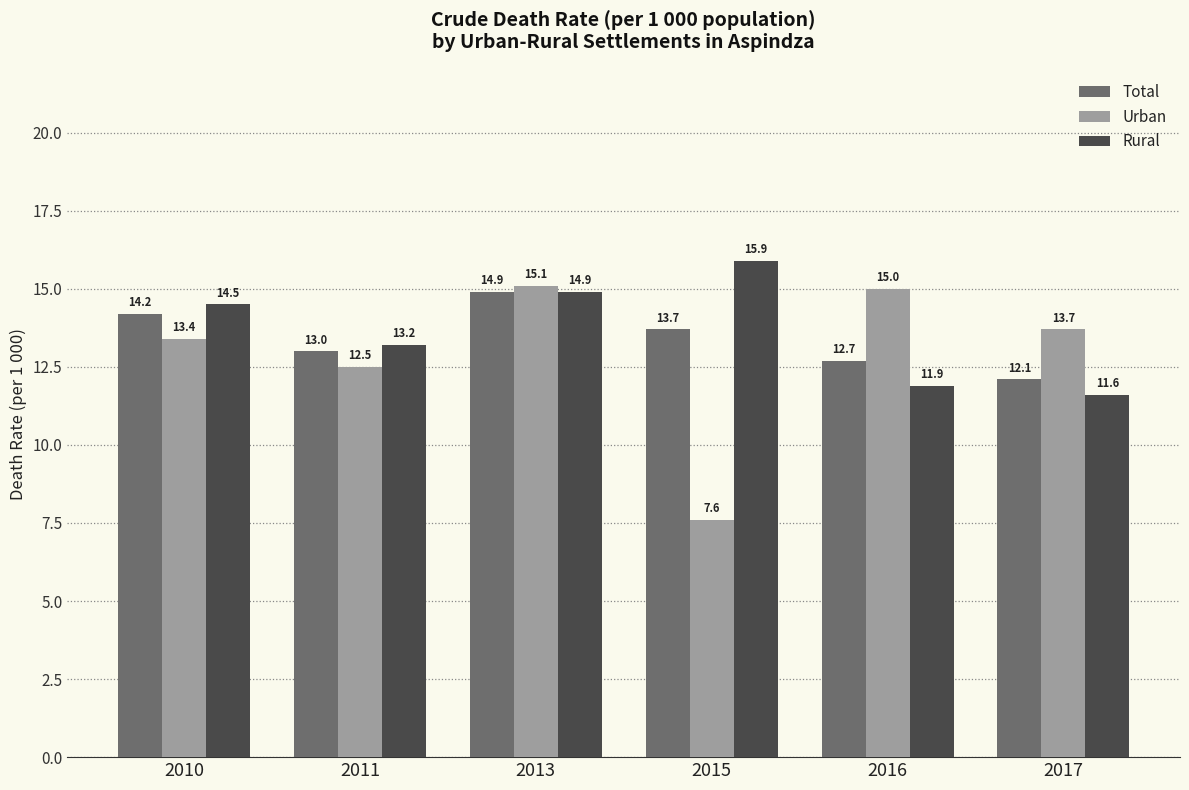

At which label does Total first exceed 13?

2010